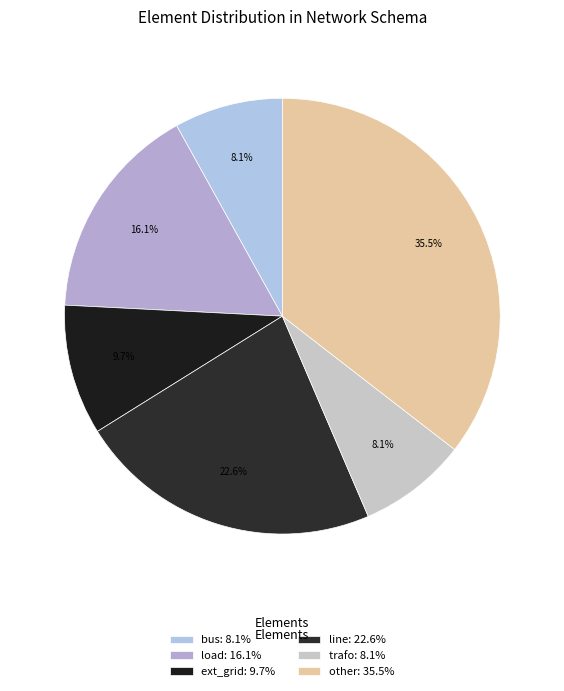

Does any single category account for the majority?

No